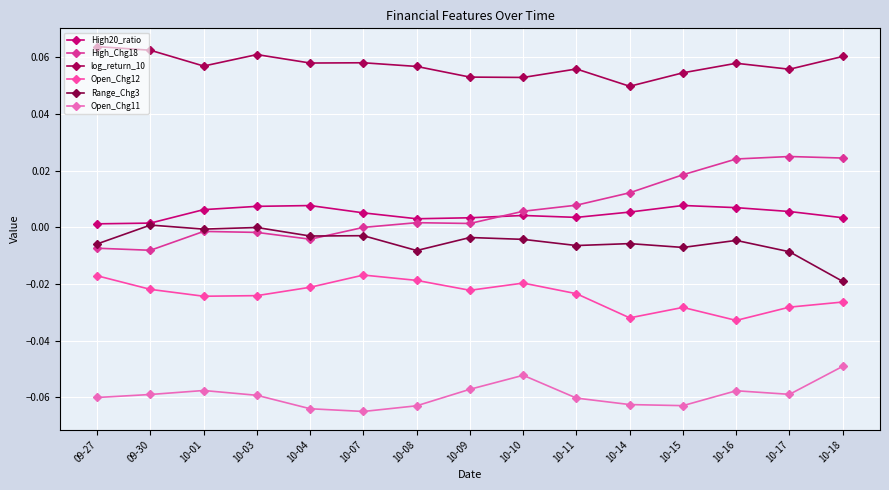

The Range_Chg3 series shows -0.0 at 10-10. True or false?

False